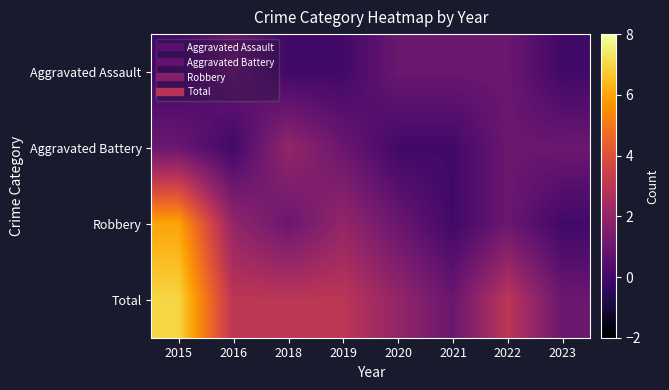

What is the difference between the highest and lowest values at 2023?

1